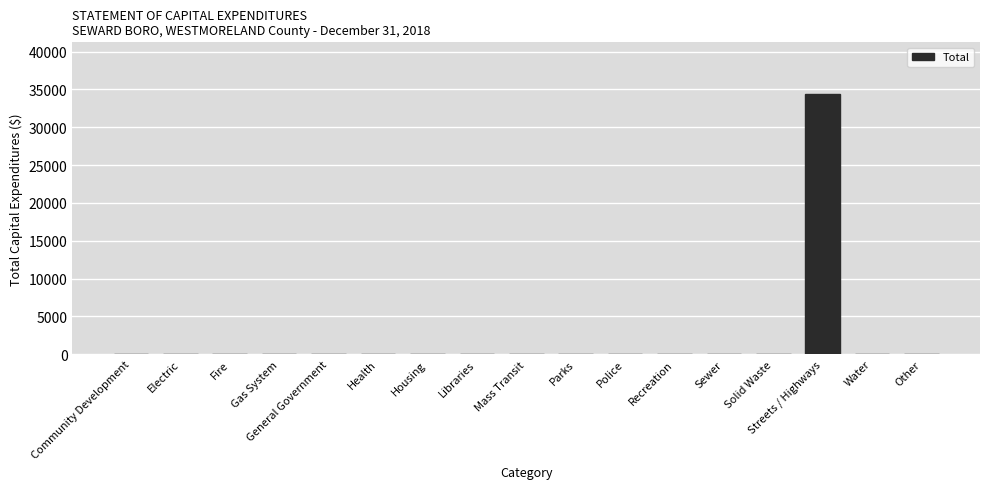

Is it true that the value at Libraries is 11158?

False